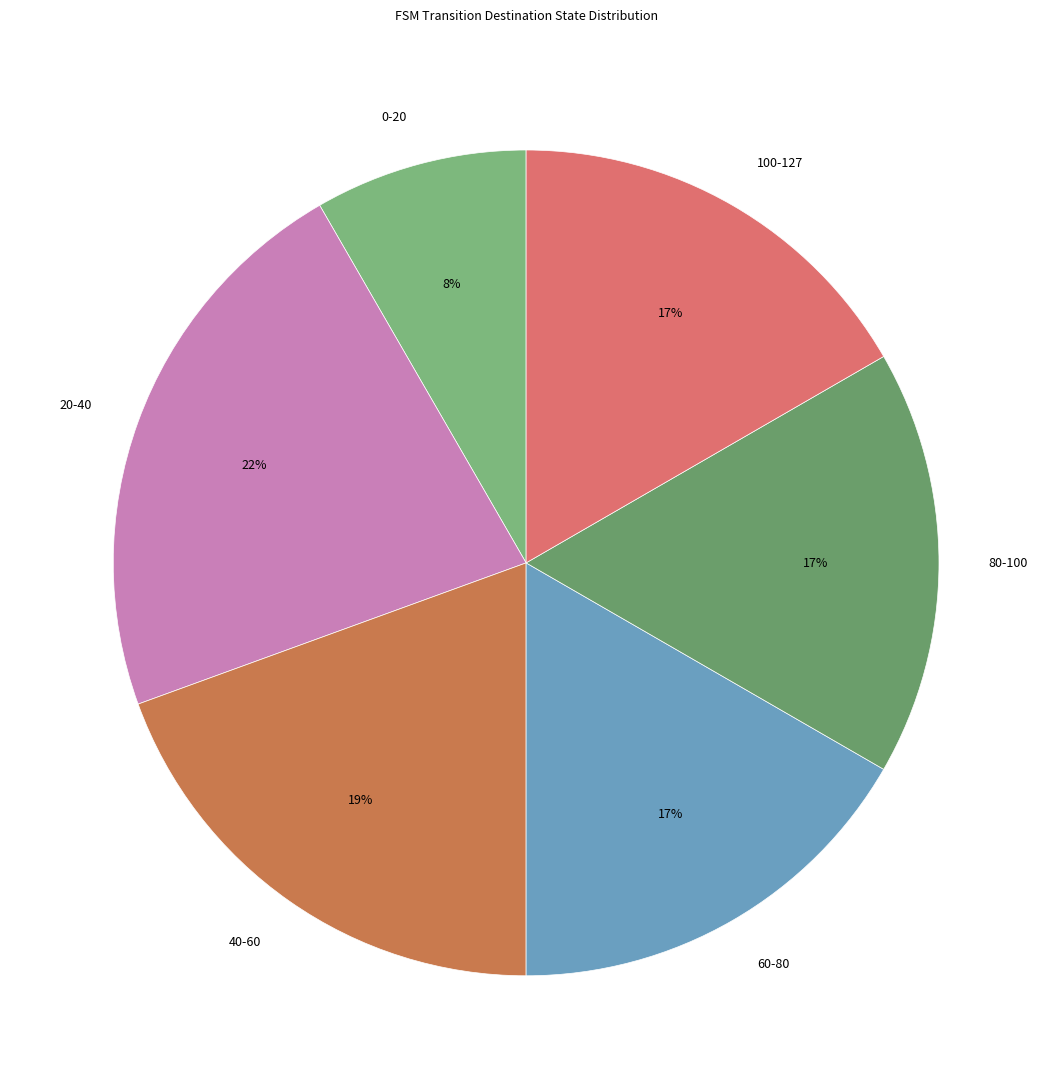

What is the largest slice in the pie chart?

20-40